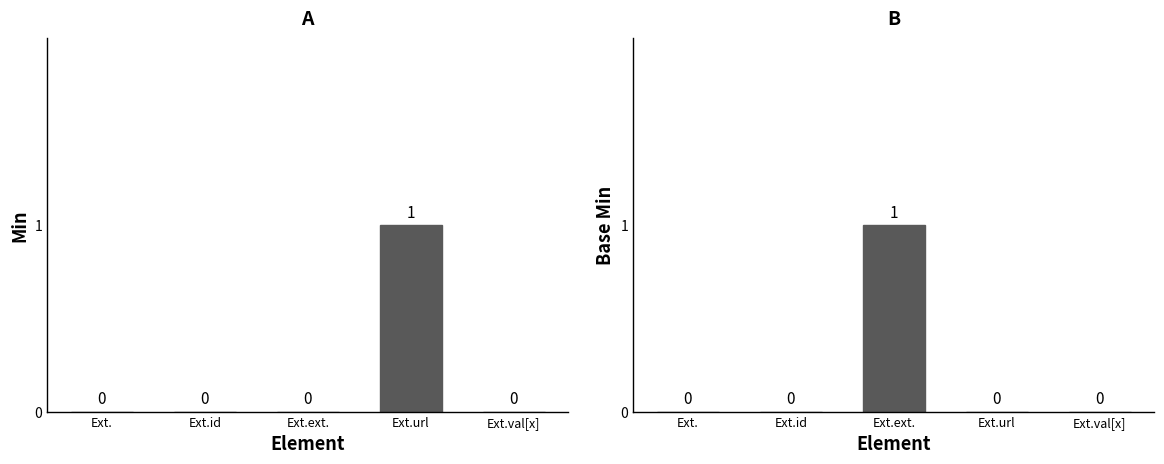

Are the bars grouped side by side (vs. stacked)?

Yes